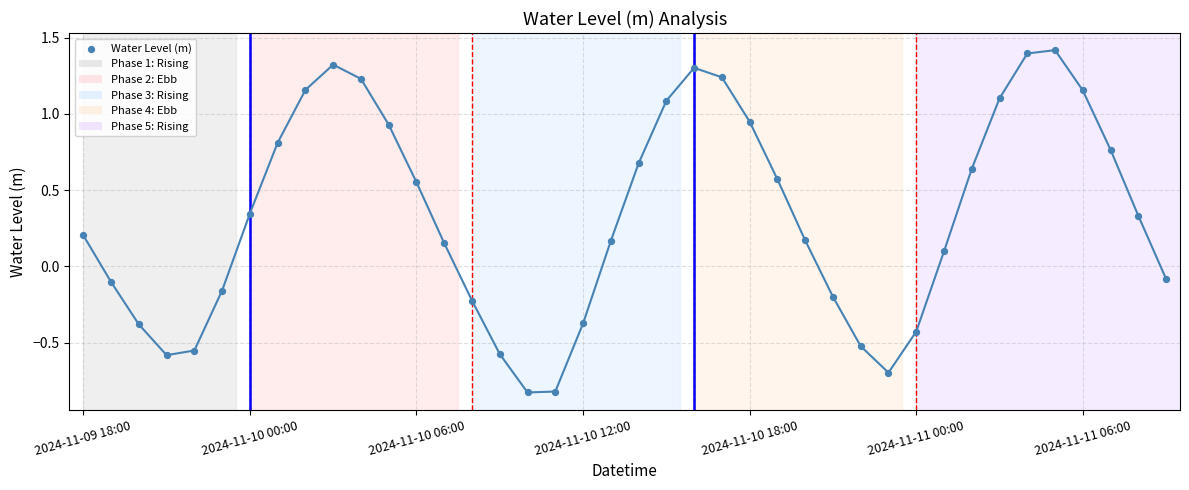

What is the range of Y values (max minus min)?

2.2